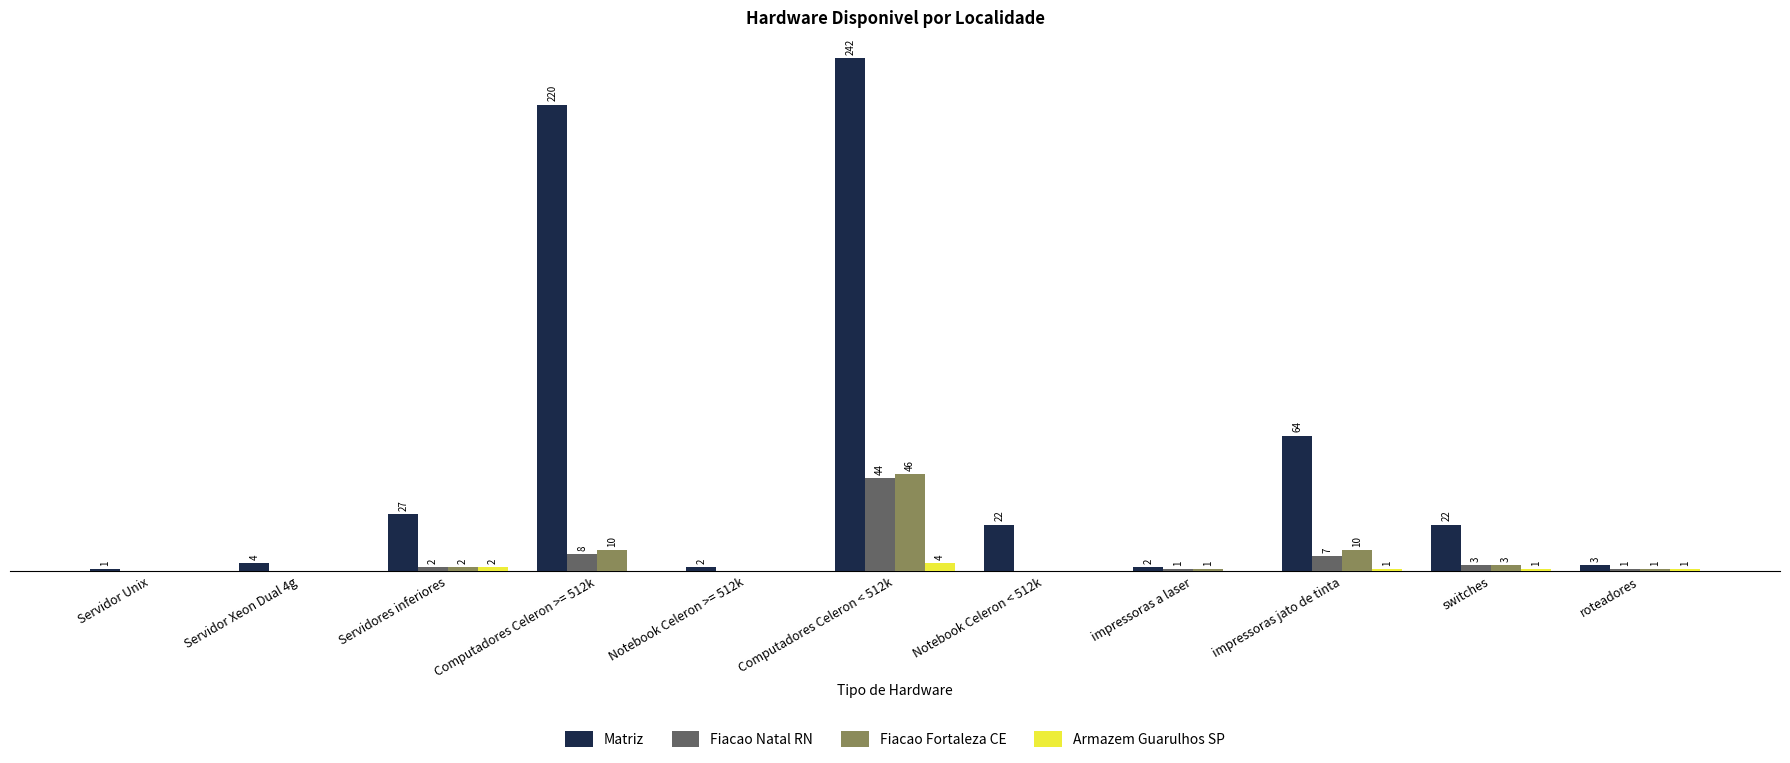

Where is Armazem Guarulhos SP nearest to the value 2?

Servidores inferiores